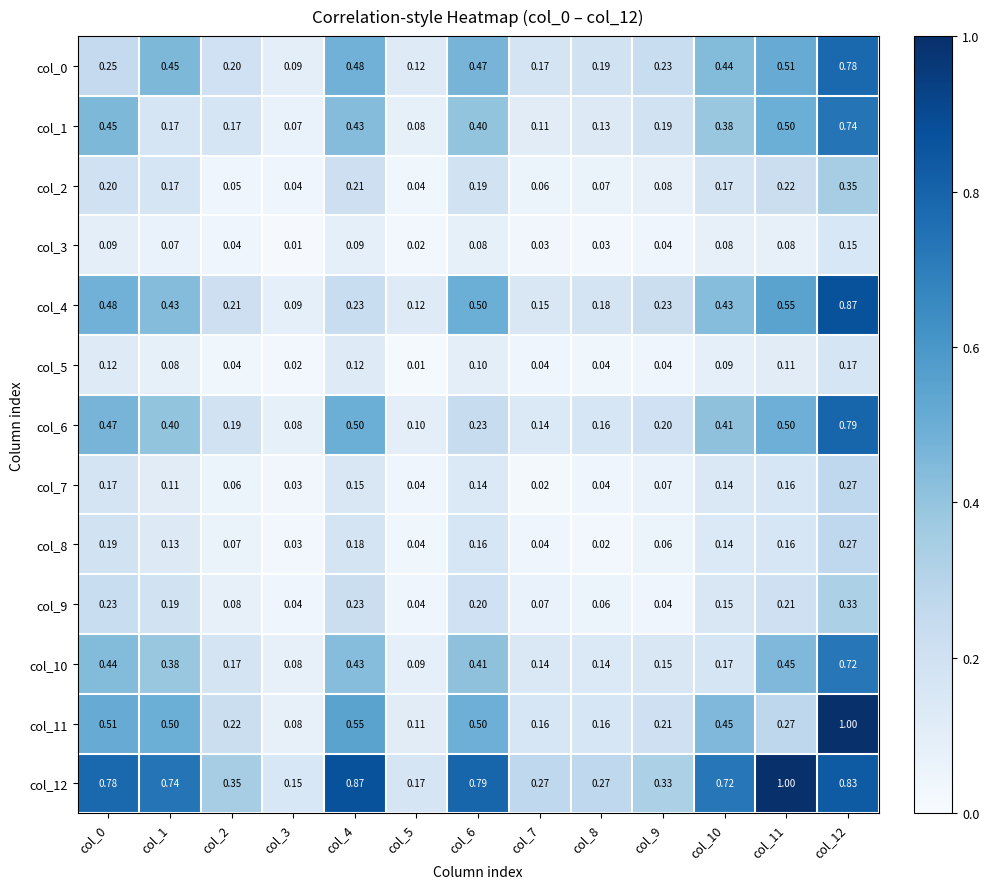

How many categories are shown in the chart?

13